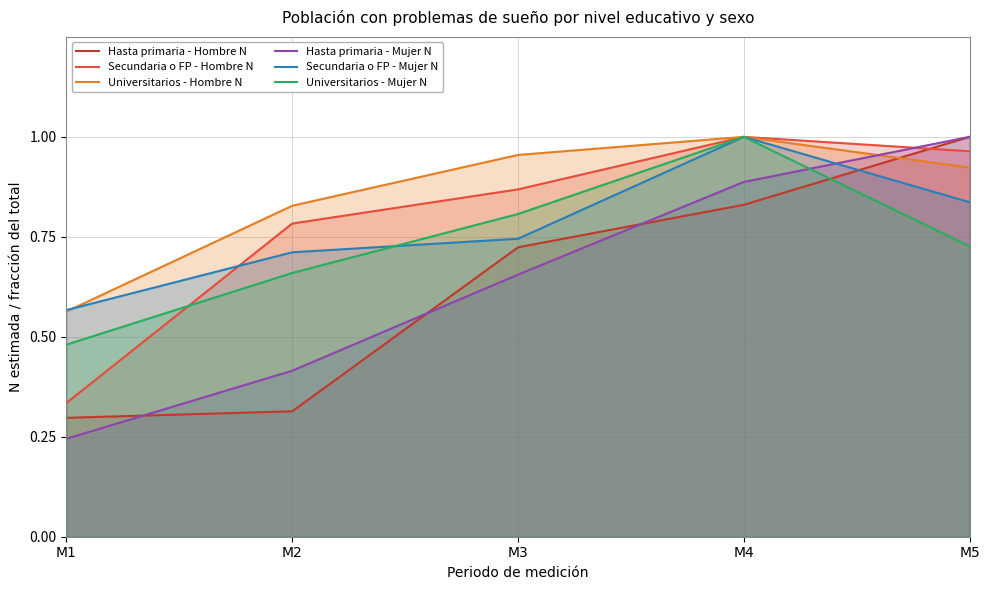

What is the maximum value for Secundaria o FP - Hombre N?

1.0